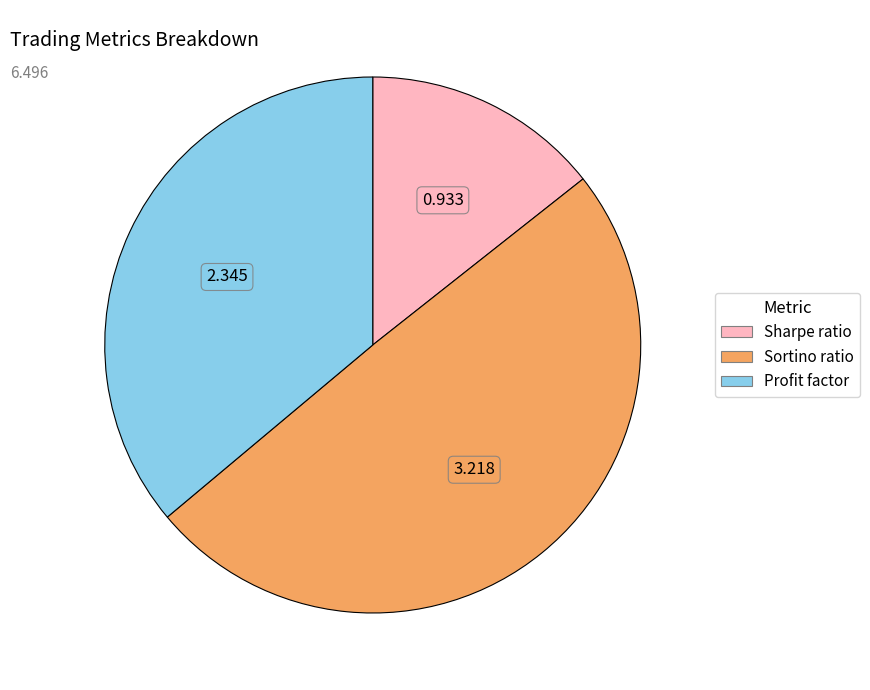

Is it true that Profit factor is 23% of the pie?

False